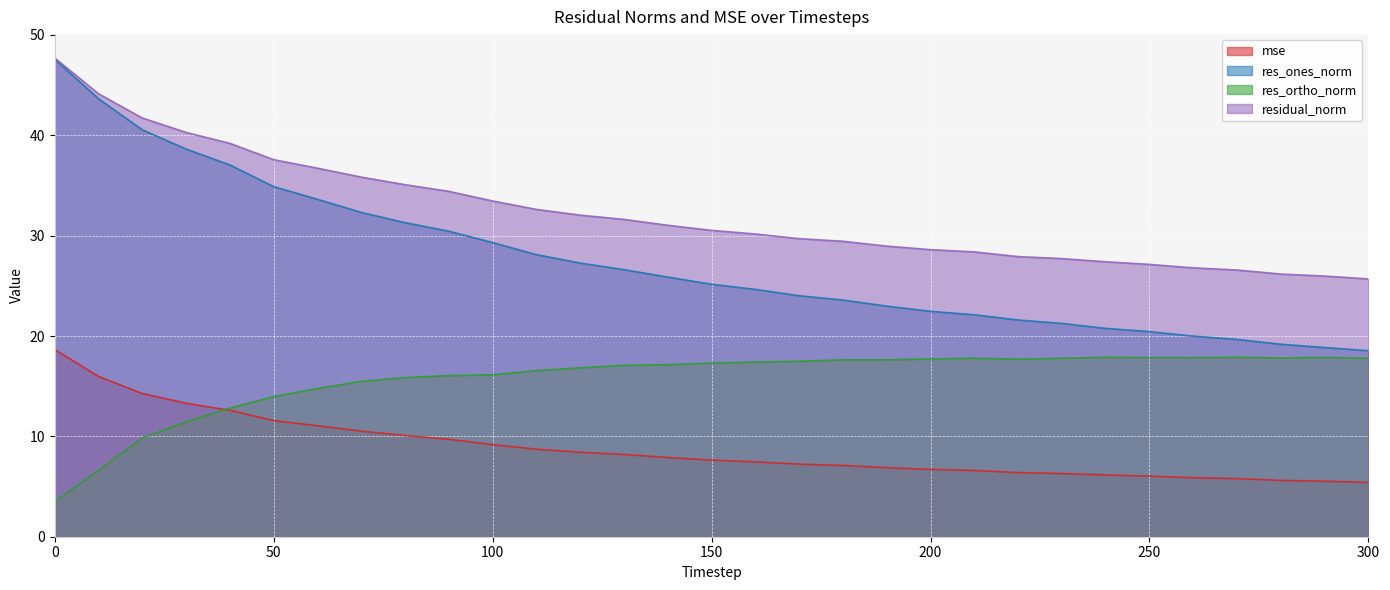

True or false: res_ortho_norm has a value of 5.1 at 210.

False